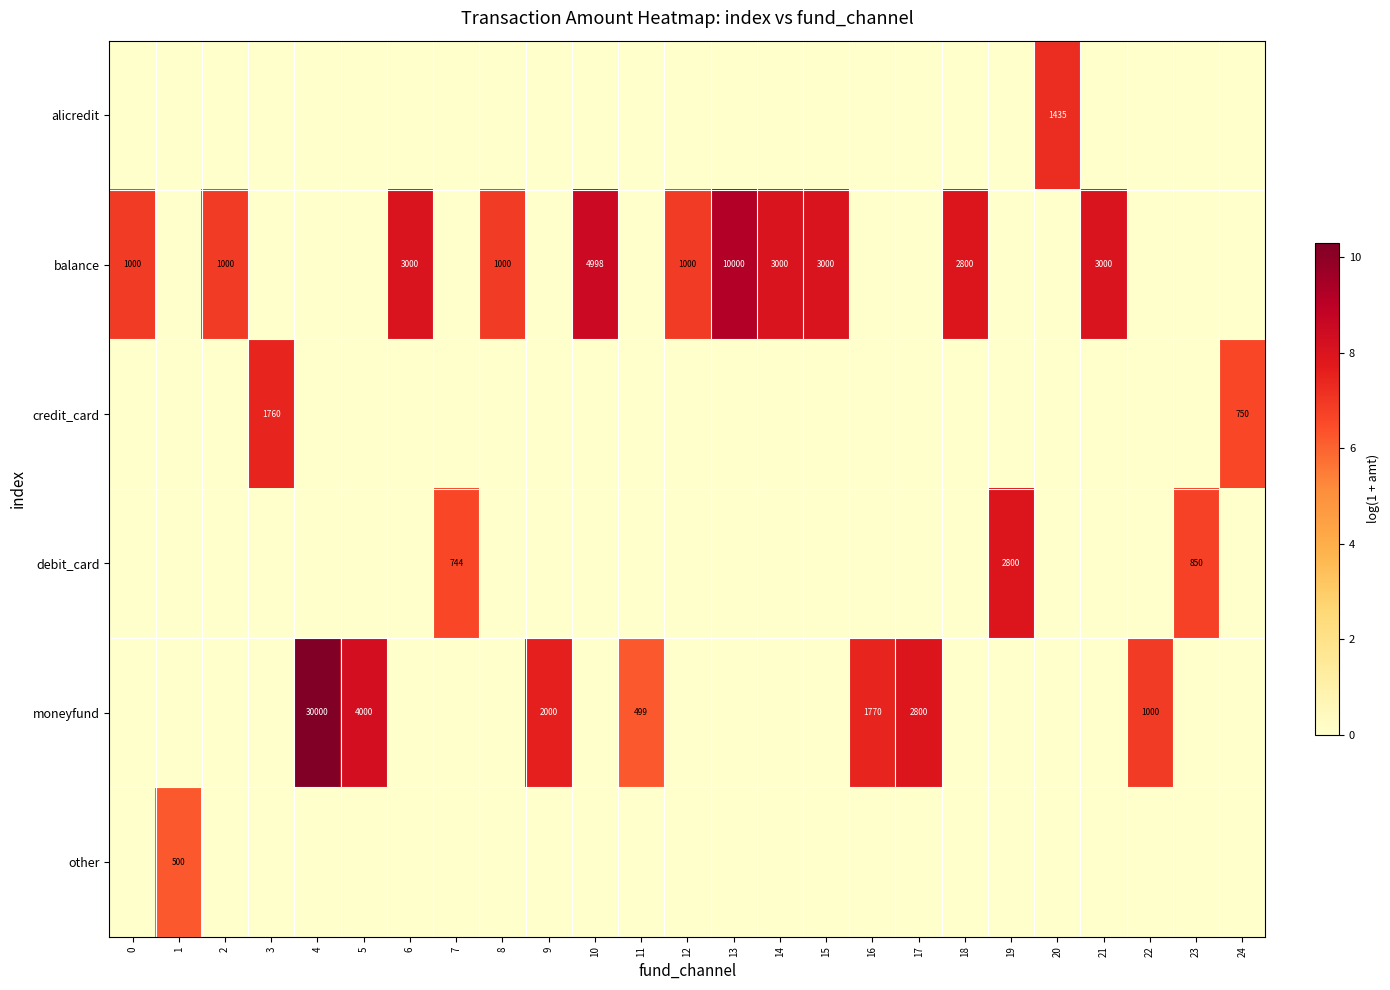

Is it true that row_2 equals 0.0 at 15?

True